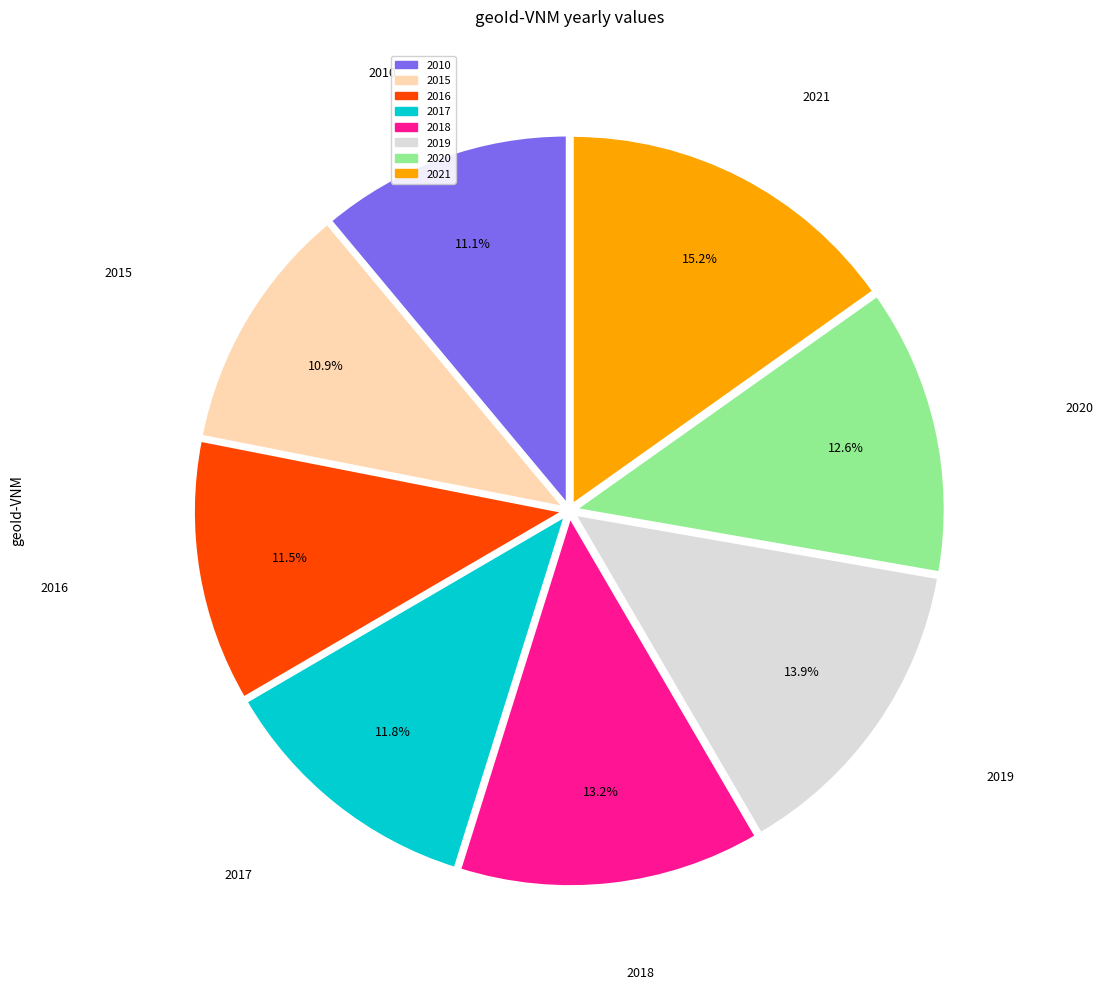

To the nearest percent, what percentage of the pie is 2021?

15%